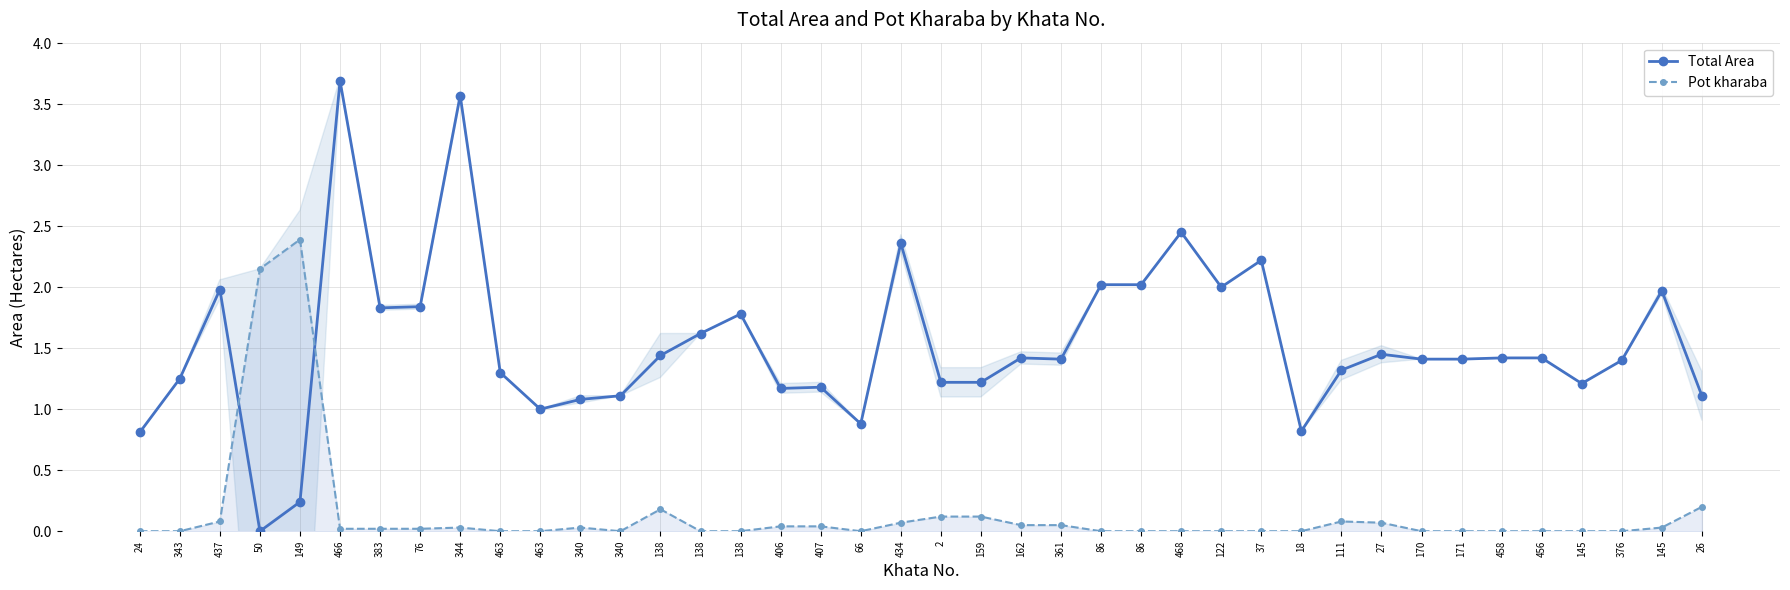

What is the difference between the maximum and second lowest values in the Total Area series?

3.5